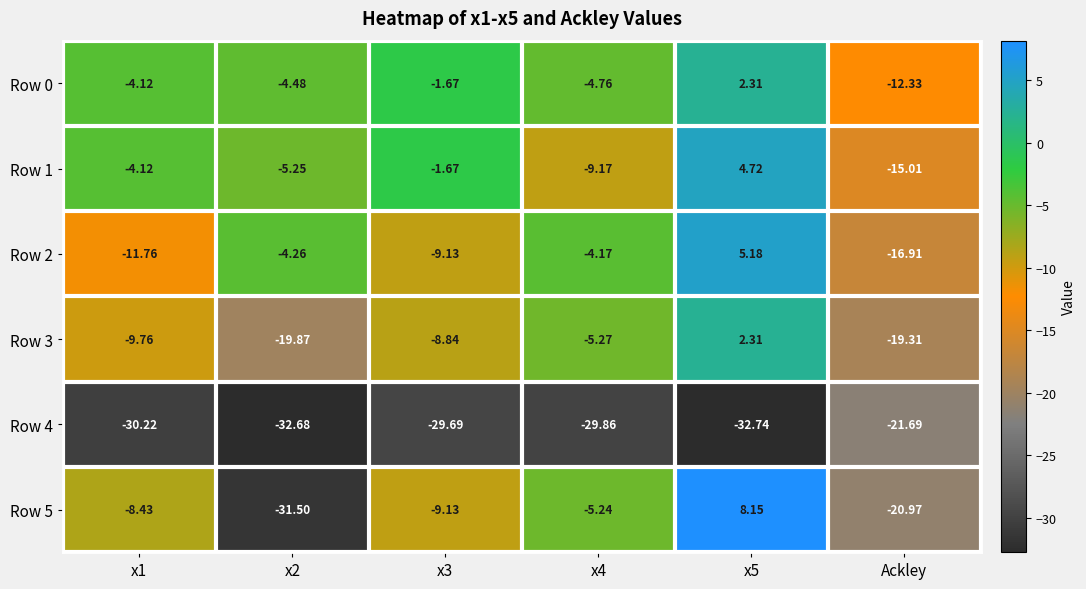

How many values in Row 3 are below zero?

5